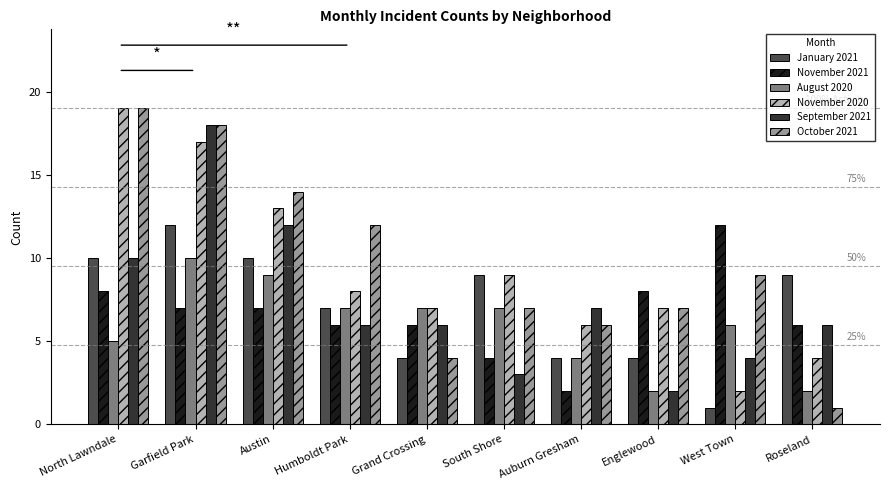

What is the smallest value displayed?

1